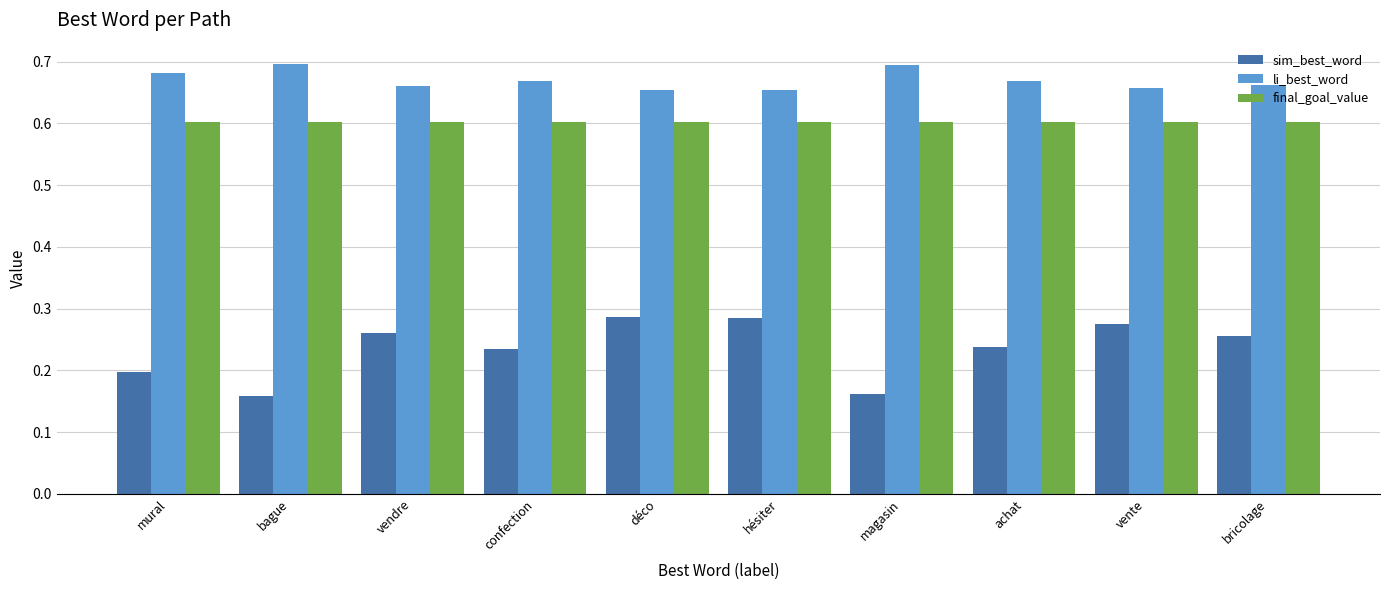

Count the li_best_word values in the range 0 to 1.

10